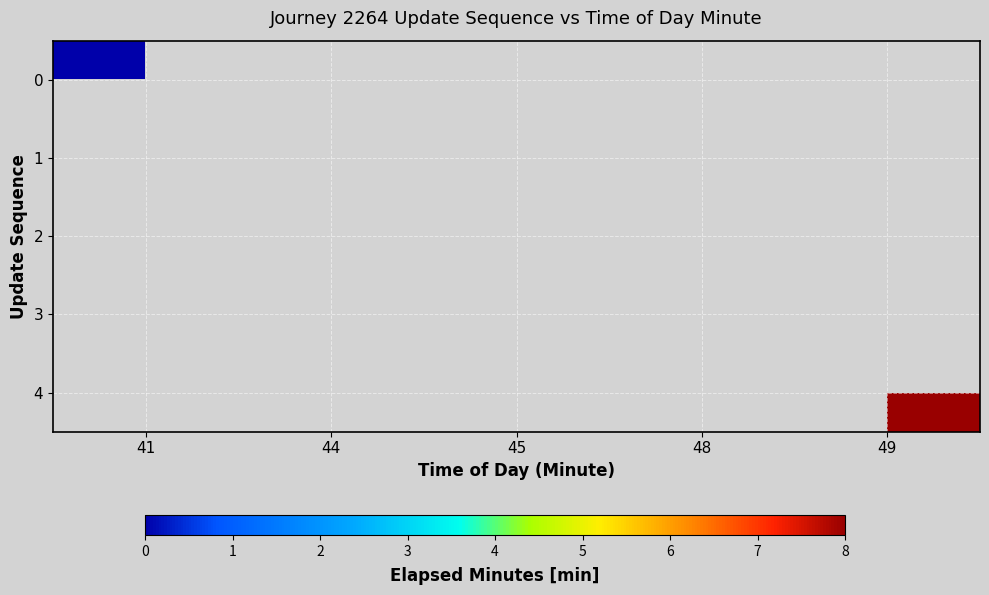

List the series in order of their peak value, highest first.

0, 1, 2, 3, 4